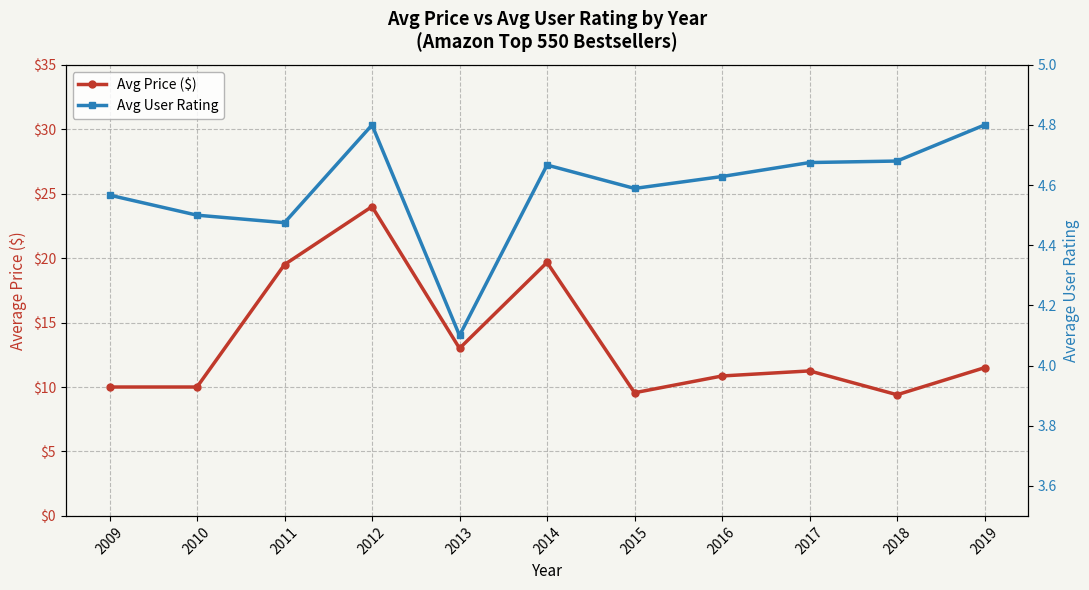

Reading left to right, extract all data points from this chart.

Avg Price ($): 10.0	10.0	19.5	24.0	13.0	19.7	9.6	10.9	11.2	9.4	11.5
Avg User Rating: 4.6	4.5	4.5	4.8	4.1	4.7	4.6	4.6	4.7	4.7	4.8